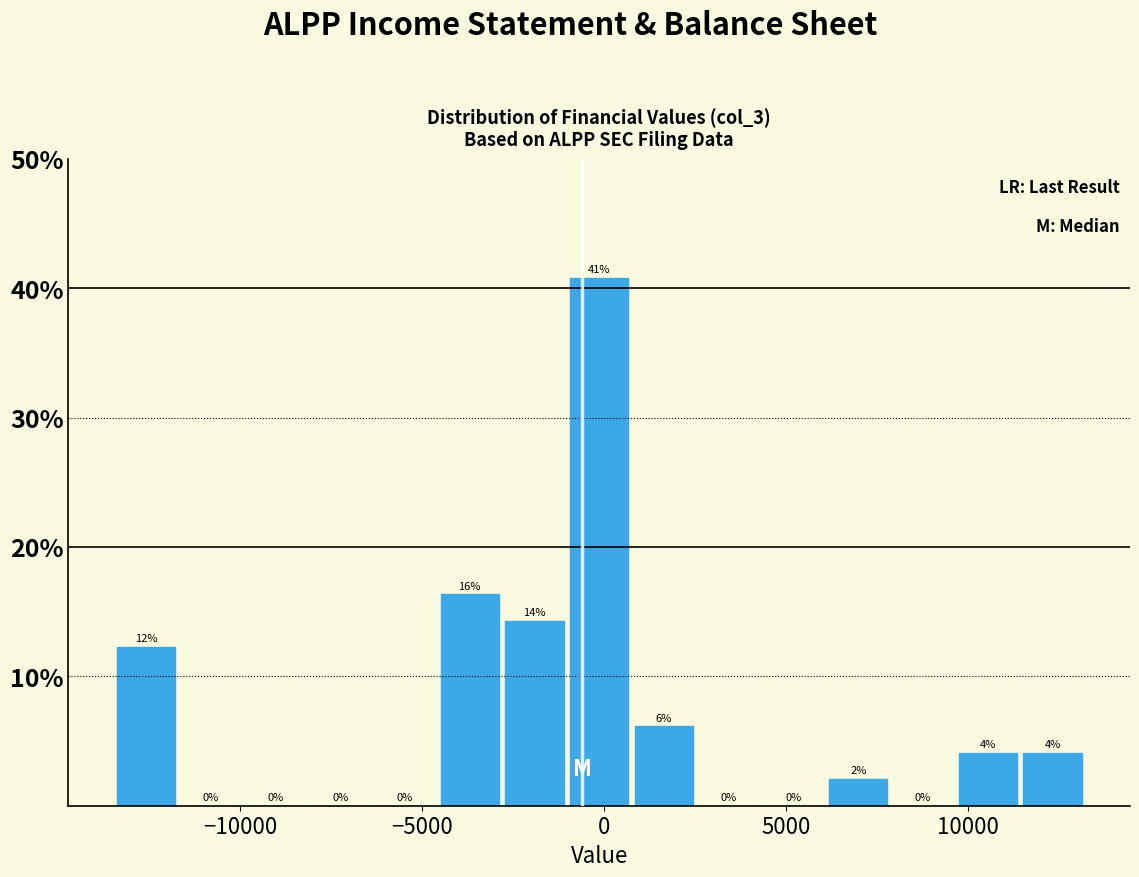

Around what value on the x-axis is the tallest bar? Give the approximate position of its centre, as read against the axis.

0